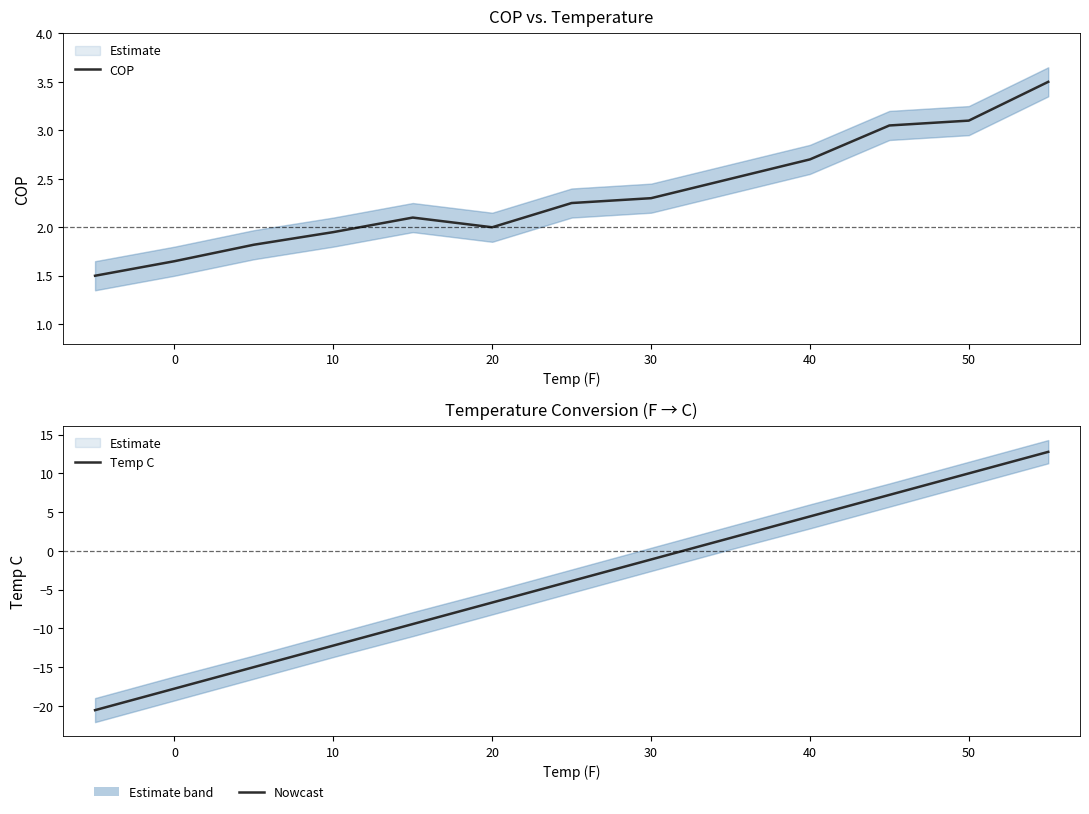

How many times do COP and Temp C cross each other?

1